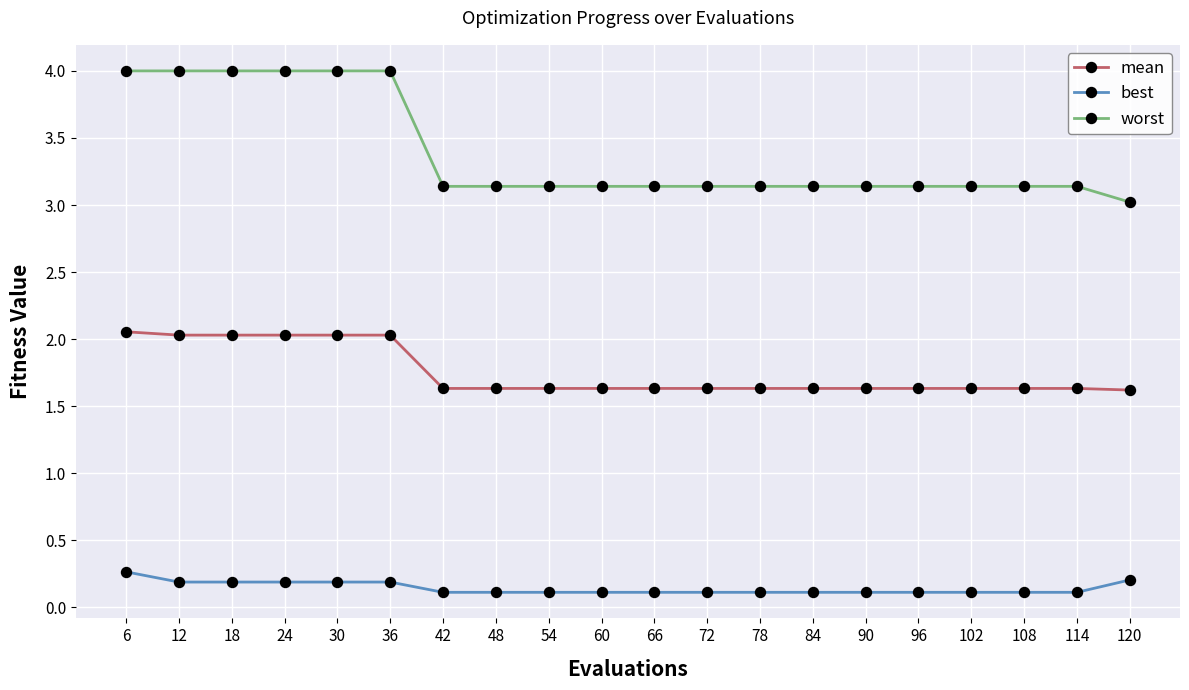

Is this an area chart (filled region under the line)?

No